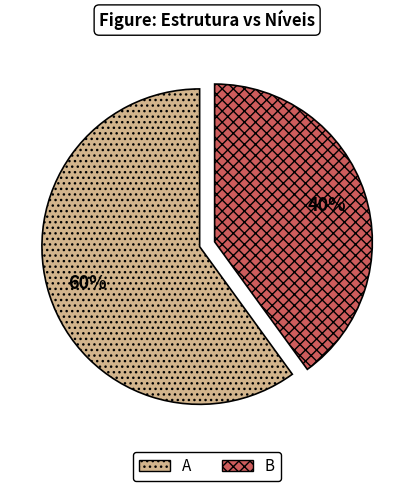

Combined, do A and B account for over 50%?

Yes